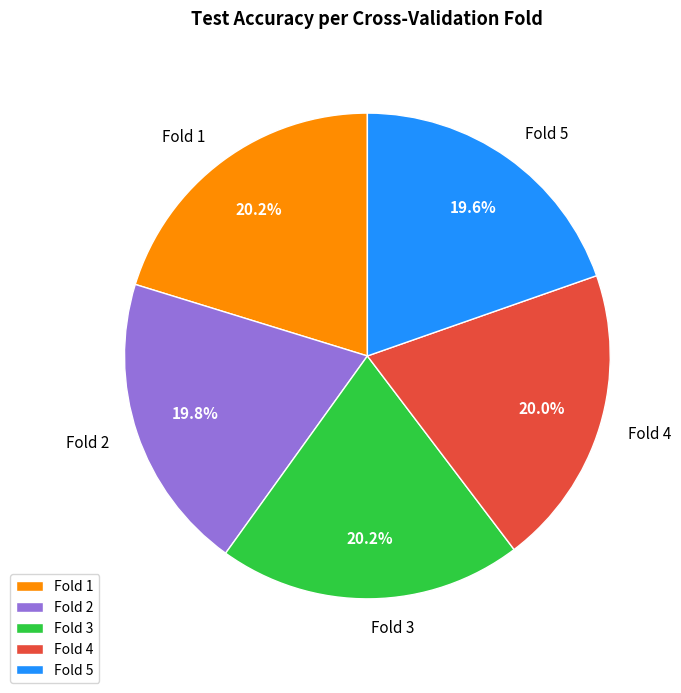

Combined, do Fold 3 and Fold 2 account for over 50%?

No